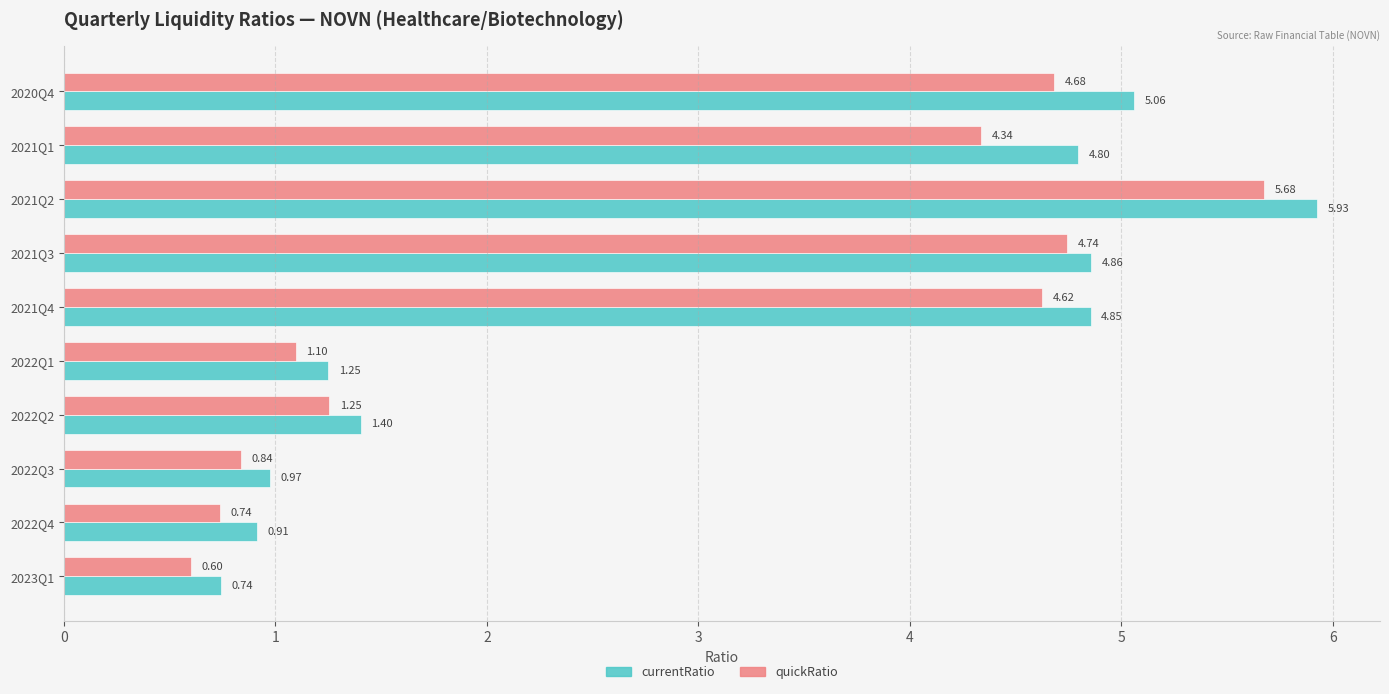

What is the spread (max minus min) of values at 2020Q4?

0.4